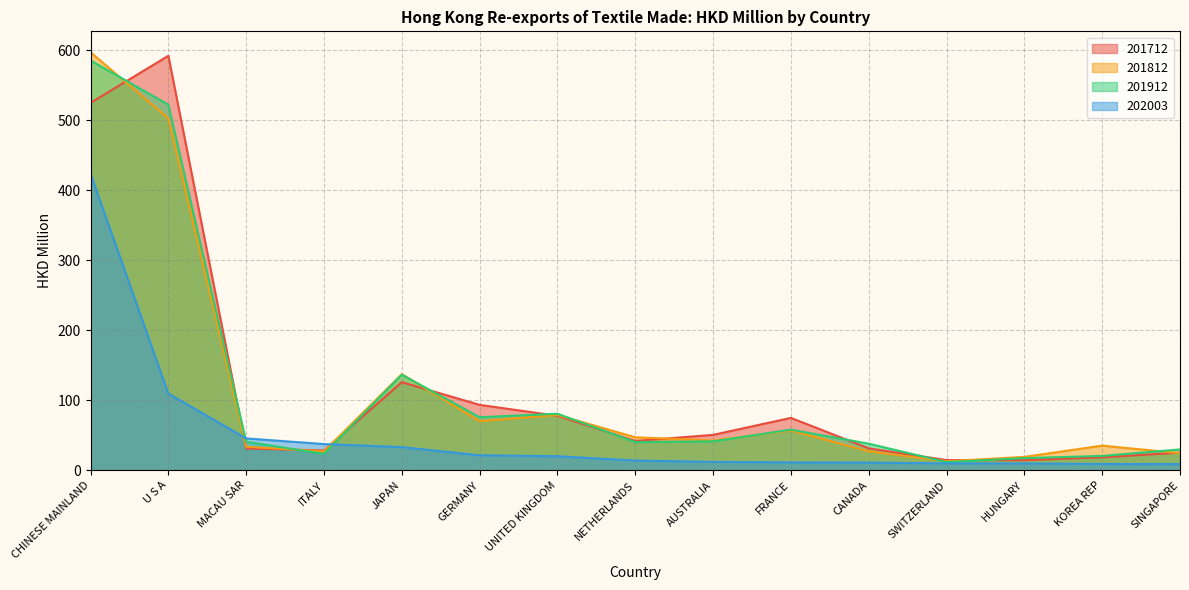

What is the difference between the 201712 values at ITALY and KOREA REP?

9.7